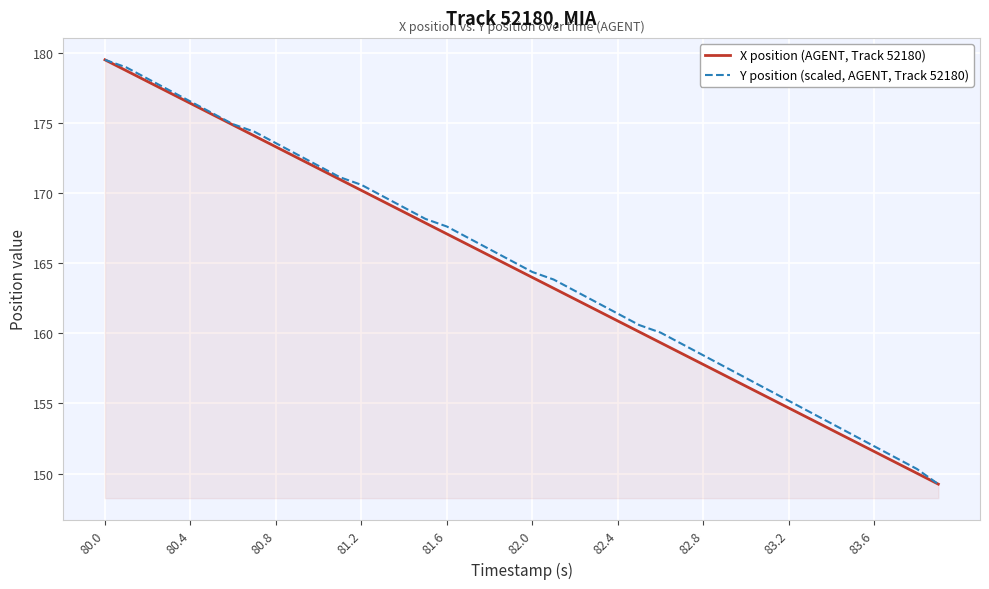

Reading left to right, list all the values displayed in this chart.

X position (AGENT, Track 52180): 179.5	178.7	178.0	177.2	176.4	175.6	174.9	174.1	173.3	172.5	171.8	171.0	170.2	169.4	168.7	167.9	167.1	166.3	165.5	164.8	164.0	163.2	162.4	161.7	160.9	160.1	159.3	158.6	157.8	157.0	156.2	155.5	154.7	153.9	153.1	152.3	151.6	150.8	150.0	149.2
Y position (scaled, AGENT, Track 52180): 179.5	179.0	178.2	177.4	176.6	175.7	174.9	174.4	173.6	172.8	172.0	171.1	170.6	169.8	169.0	168.2	167.6	166.8	166.0	165.2	164.4	163.8	163.0	162.2	161.4	160.6	160.1	159.2	158.4	157.6	156.8	156.0	155.2	154.4	153.6	152.8	151.9	151.1	150.3	149.2